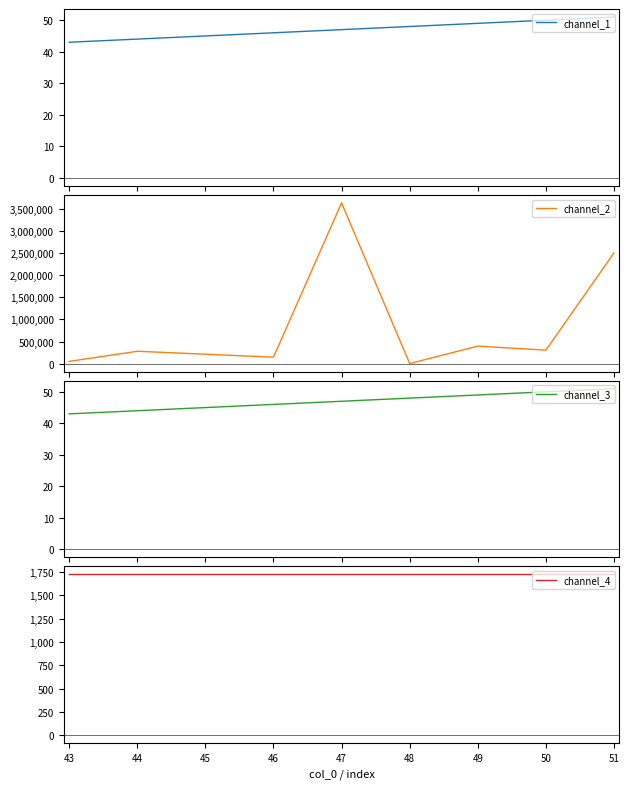

Reading left to right, transcribe all the data shown in this chart.

channel_1: 43	44	46	47	48	49	50	51
channel_2: 49212	278915	145000	3641580	275	395736	303891	2506288
channel_3: 43	44	46	47	48	49	50	51
channel_4: 1723	1723	1723	1723	1723	1723	1723	1723